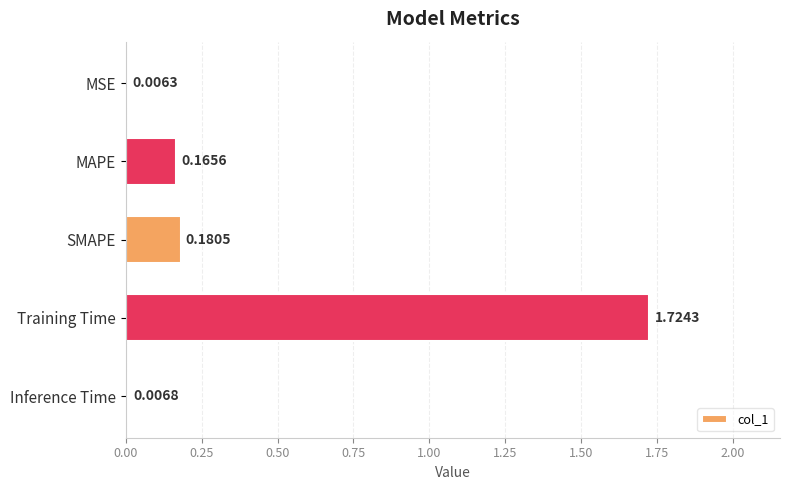

Where is the data nearest to the value 0?

MSE